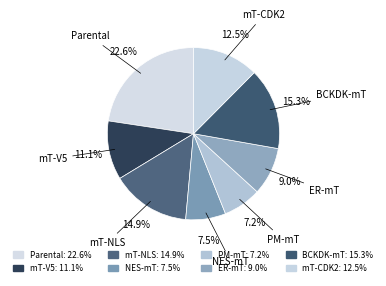

Which slice is the largest?

Parental